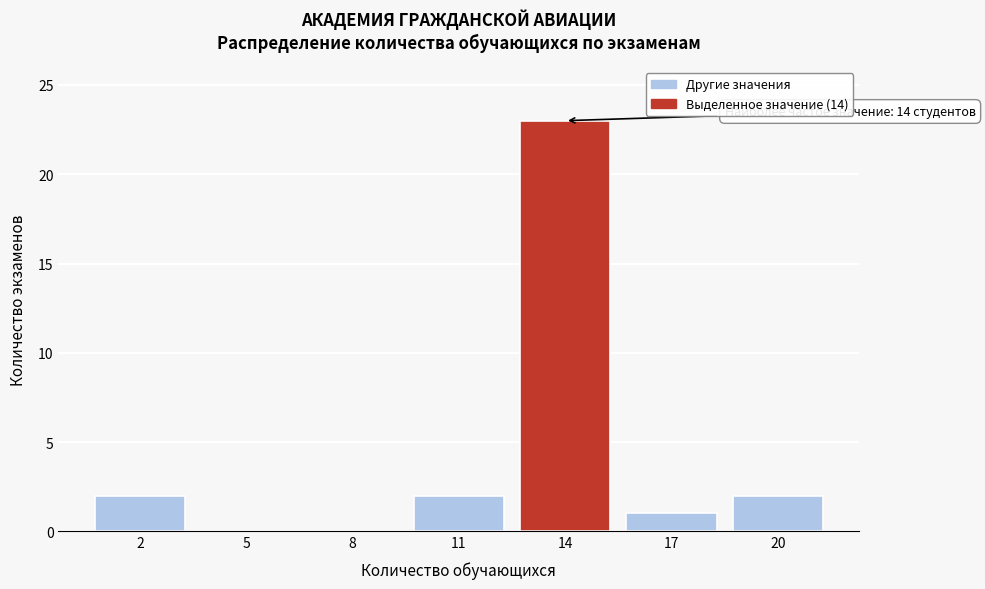

Reading left to right, extract all data points from this chart.

2=2	5=0	8=0	11=2	14=23	17=1	20=2